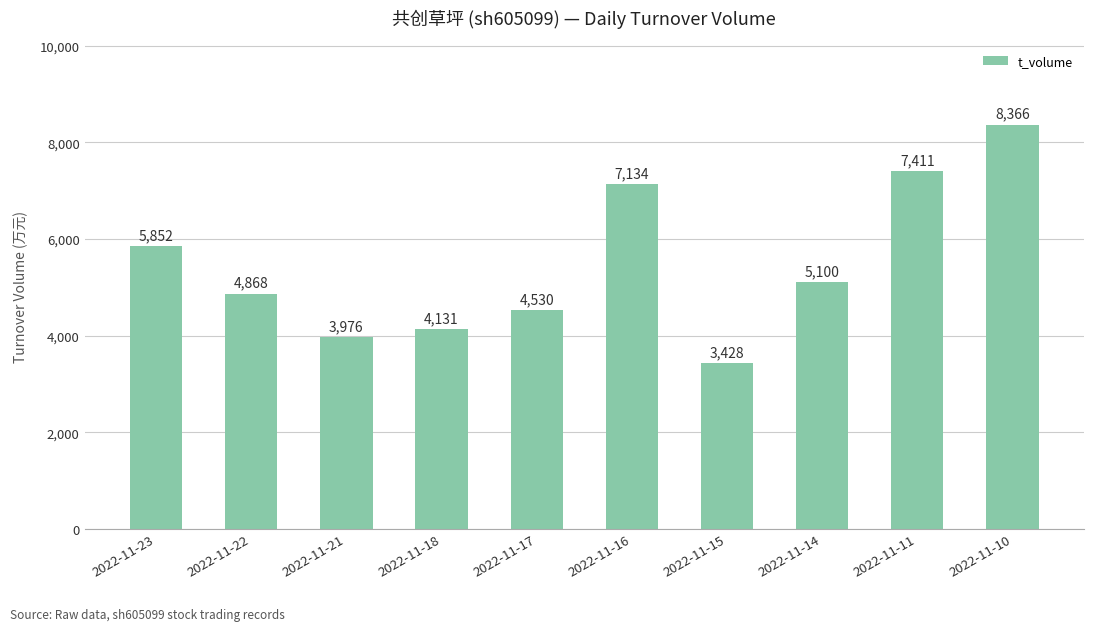

What is the maximum value shown in the chart?

8366